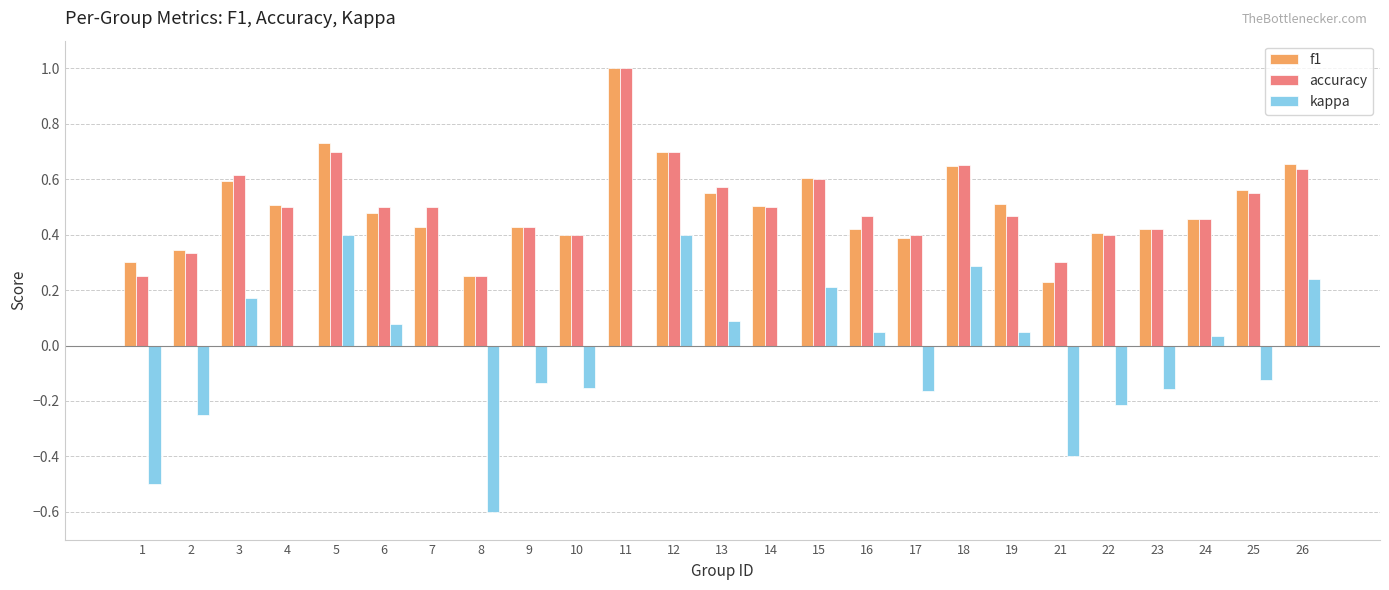

What is the sum of all kappa values?

-0.7